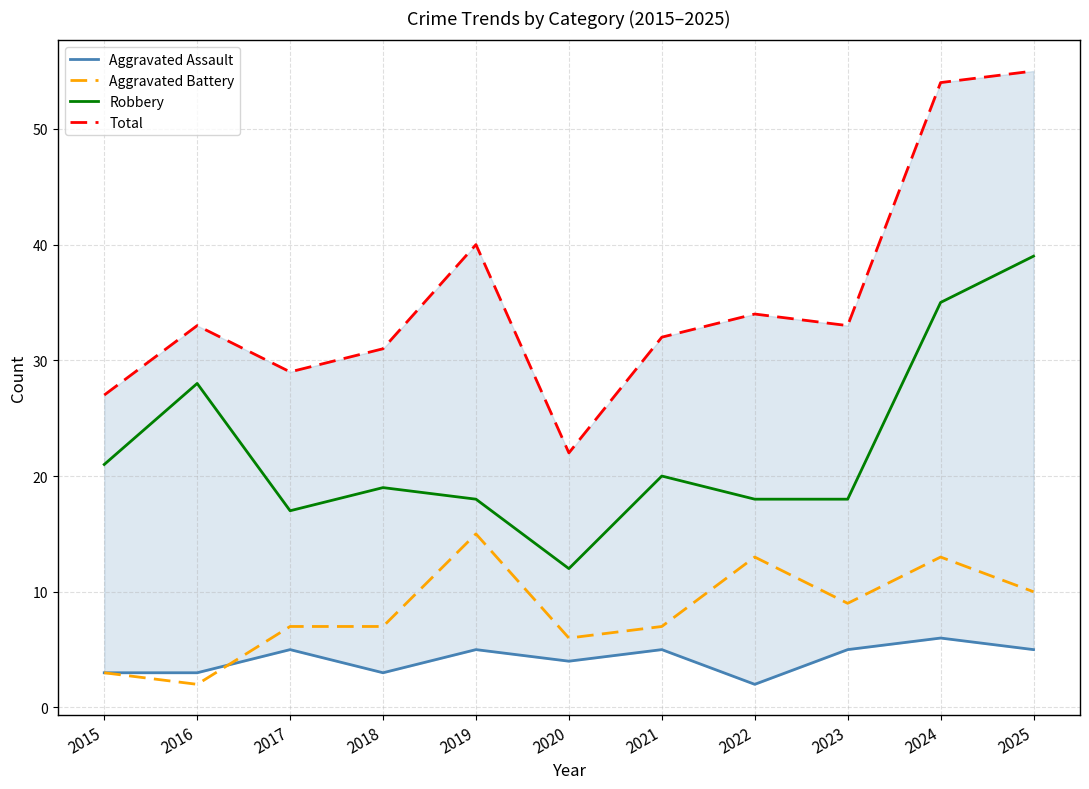

Which series changed the most between 2021 and 2022?

Aggravated Battery